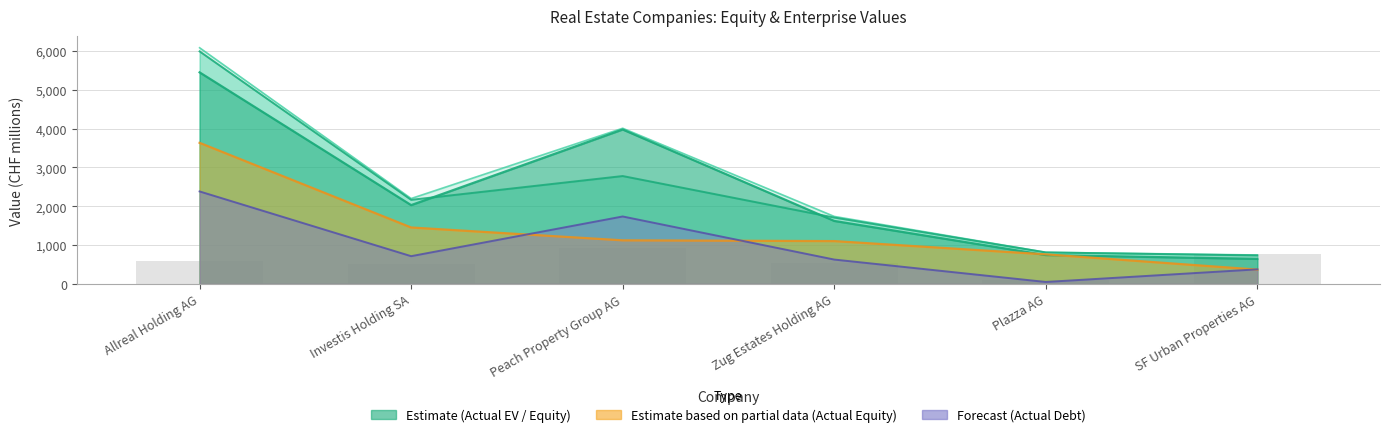

What value does the actual_equity_value series have at Zug Estates Holding AG?

1104.6